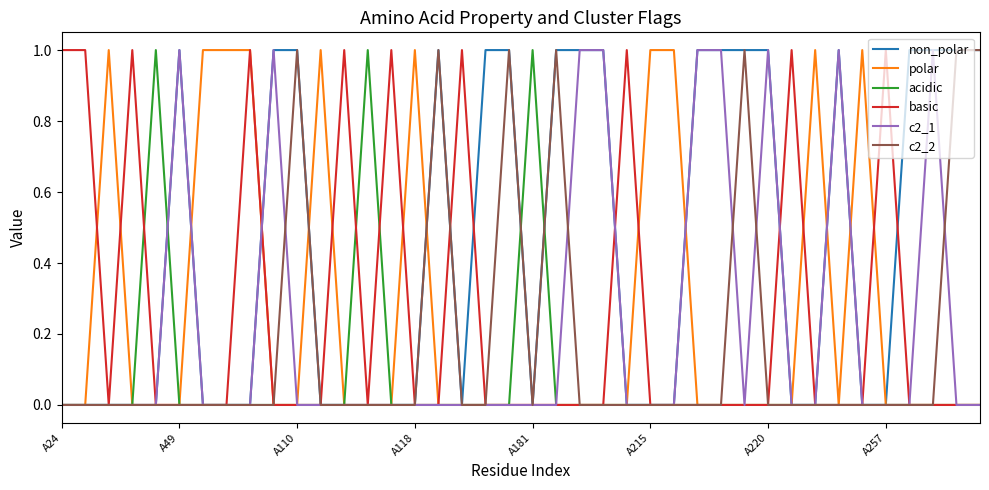

Which series has the largest total across all categories?

non_polar